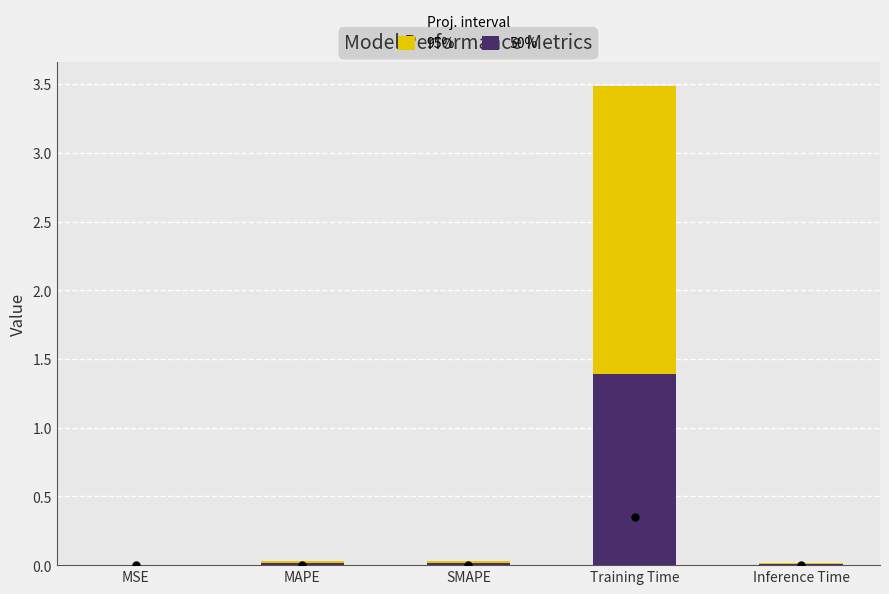

Which label corresponds to the largest value in the chart?

Training Time